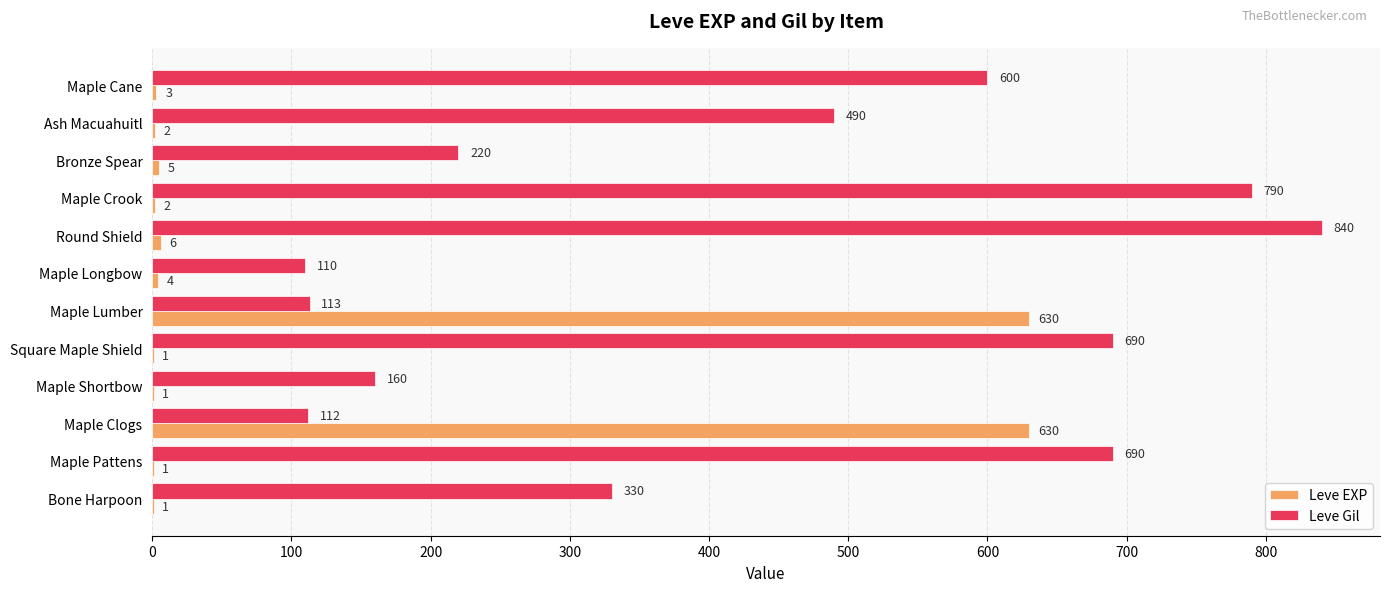

What is the sum of the Leve EXP values at Maple Crook and Bronze Spear?

7